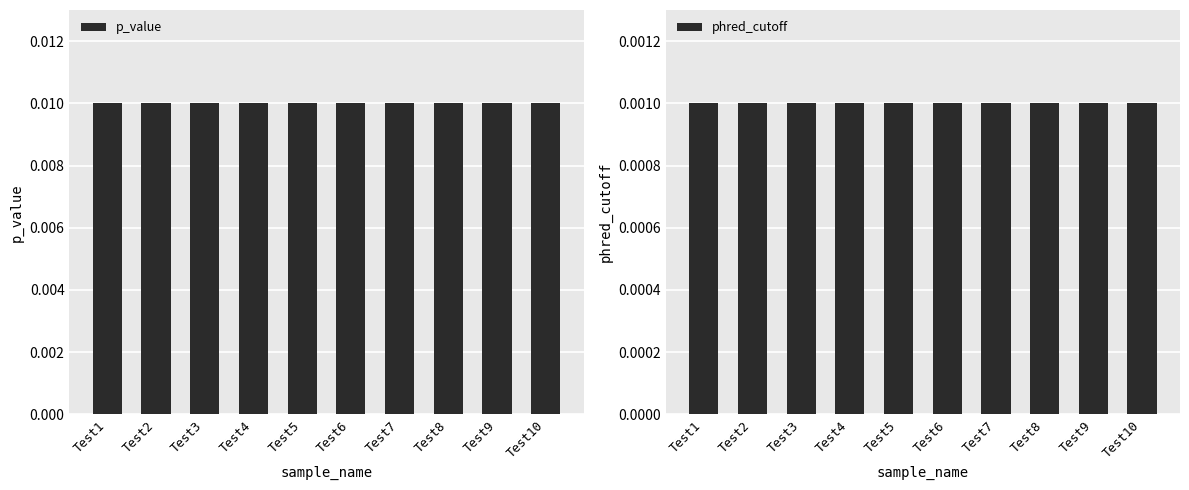

Which series changed the most between Test7 and Test10?

p_value